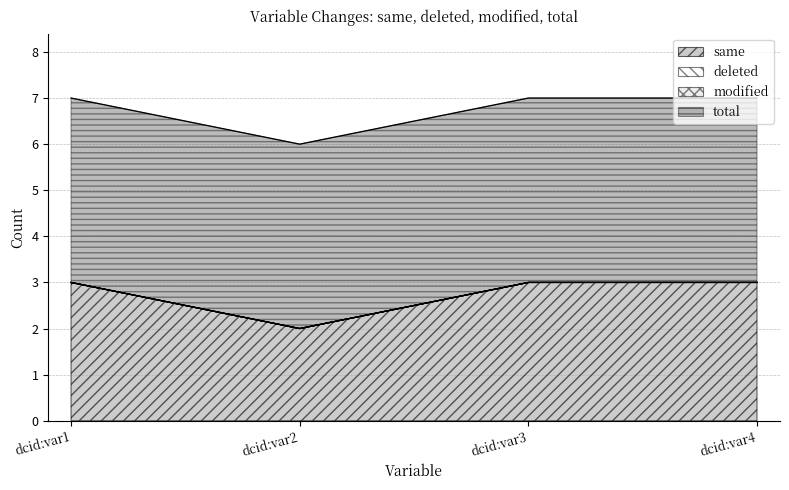

True or false: modified and total cross at least once.

False